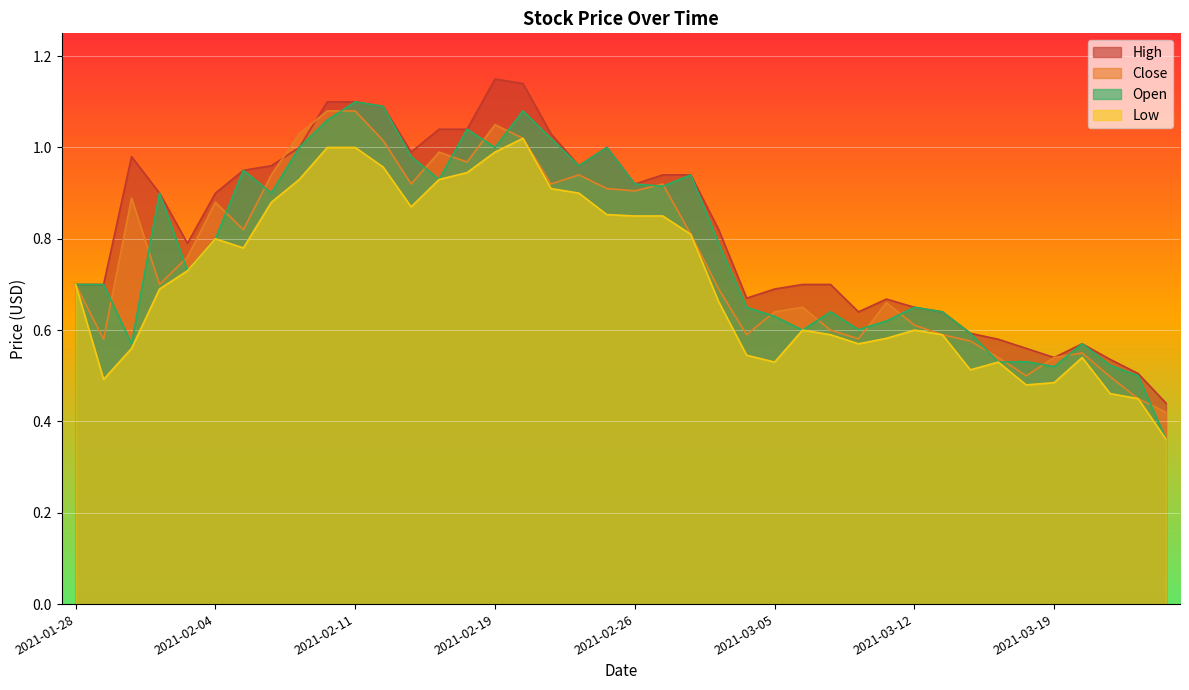

How many data points does each series have?

40